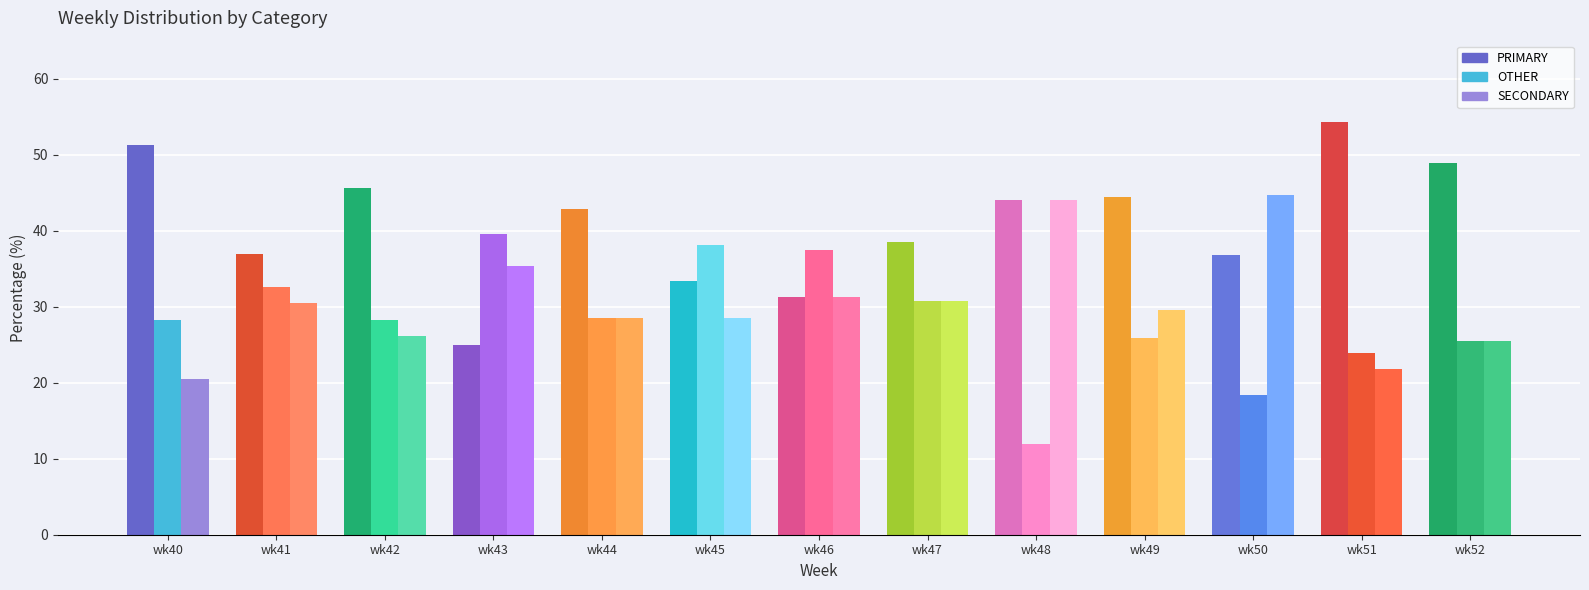

The value of SECONDARY at wk51 is 21.7. True or false?

True